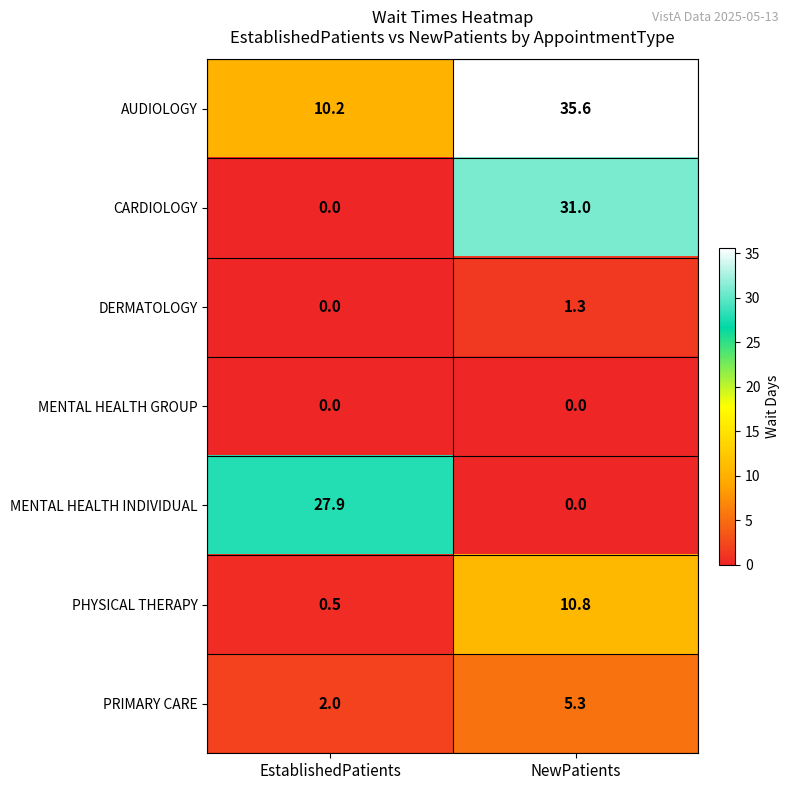

What is the greatest value displayed?

35.6